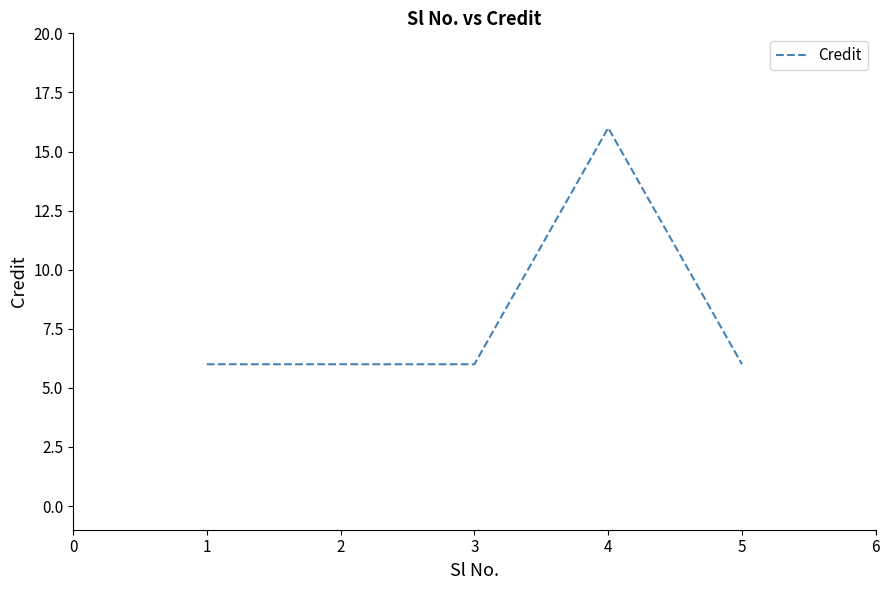

What is the smallest value displayed?

6